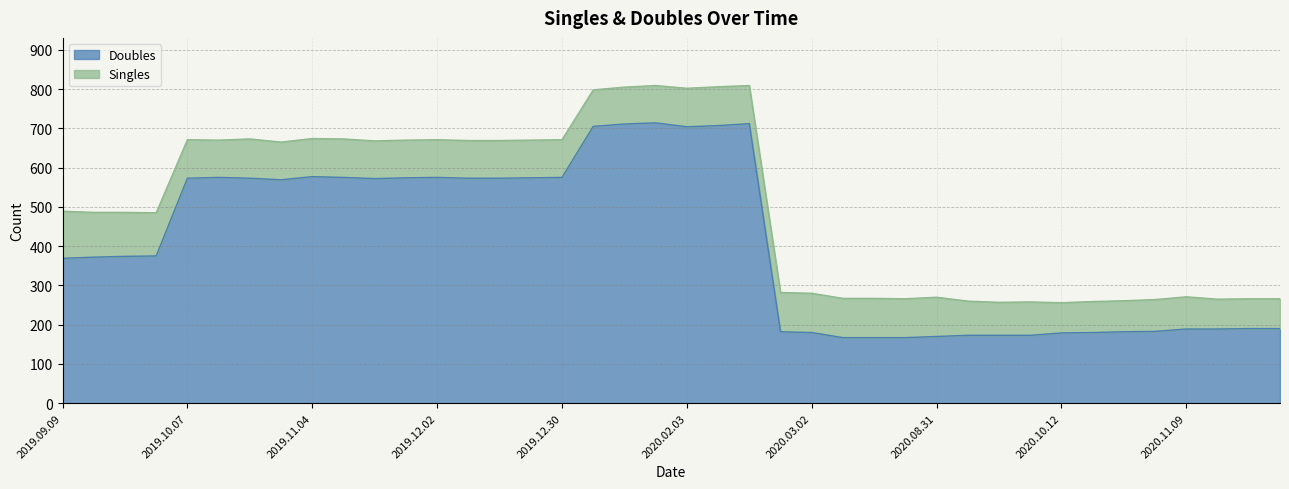

True or false: the data shows 190 at 2020.11.30.

True